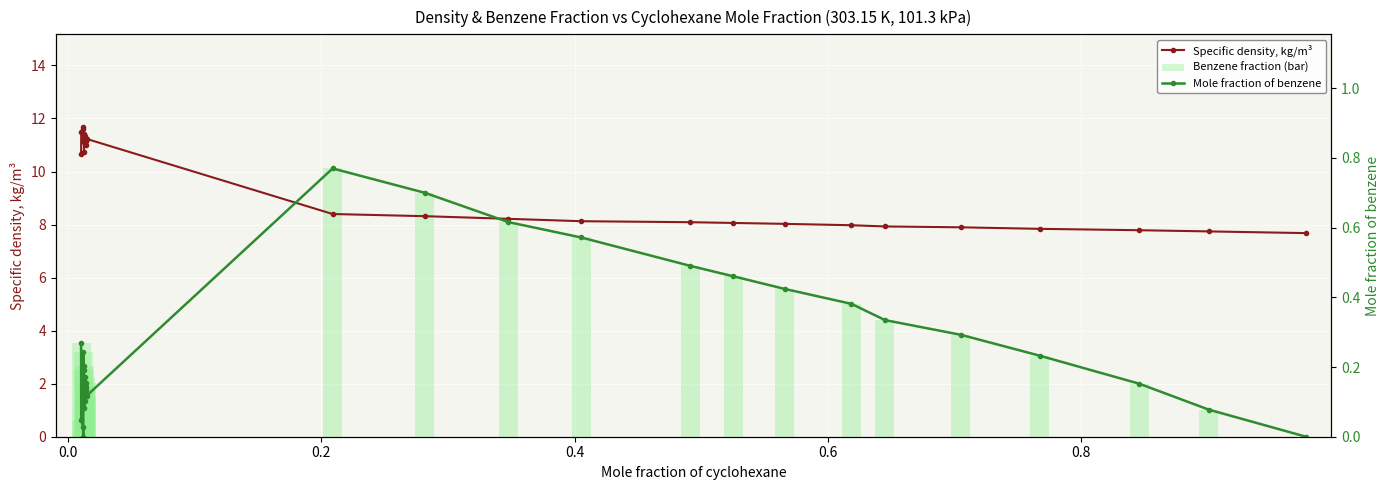

How many data points in Specific density, kg/m³ are less than 10?

14